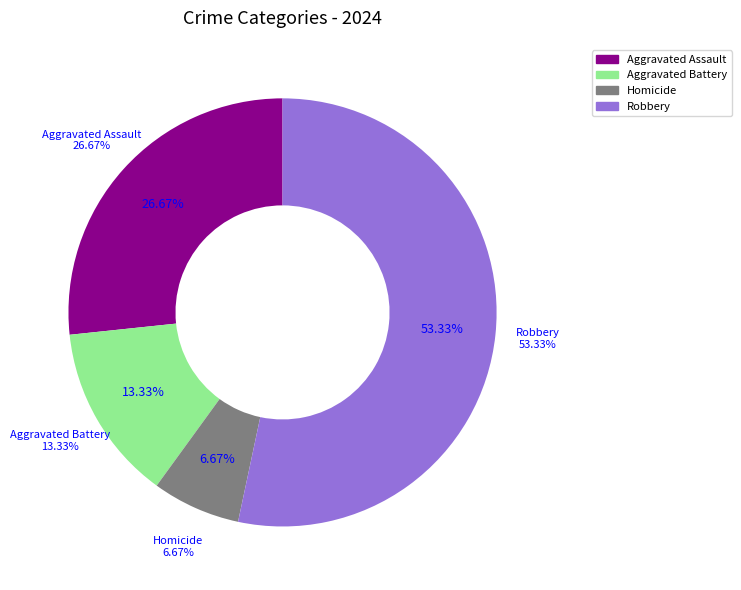

What percentage is NOT represented by Aggravated Battery?

86.7%